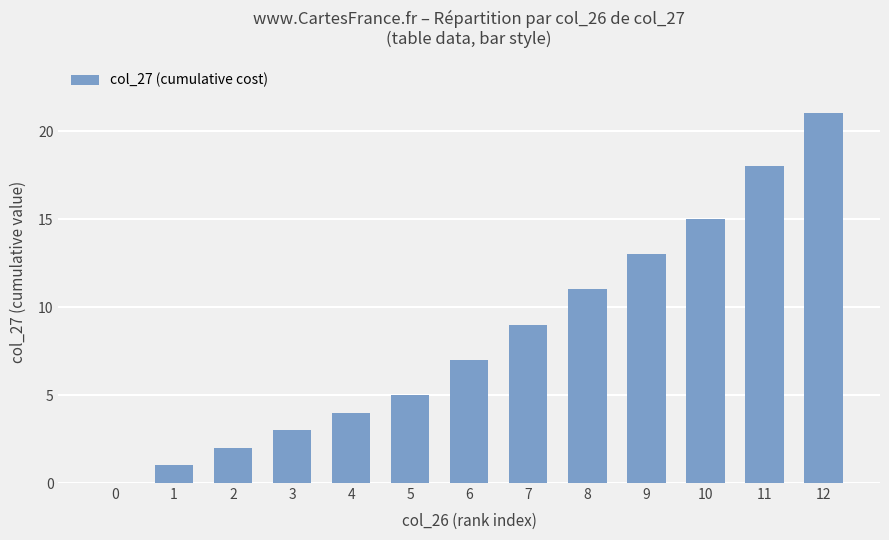

What is the maximum value shown in the chart?

21